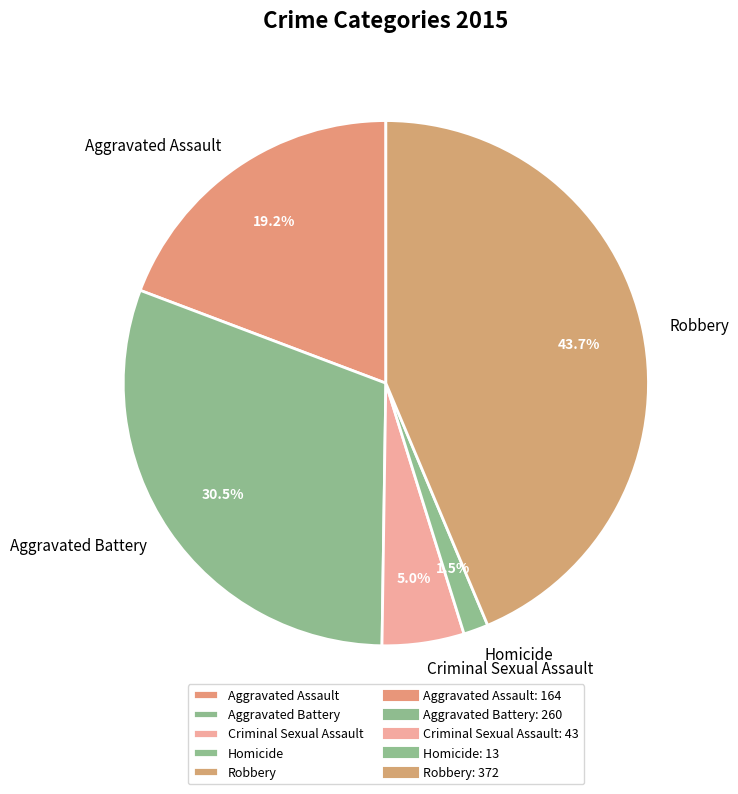

Count the number of slices in the pie.

5